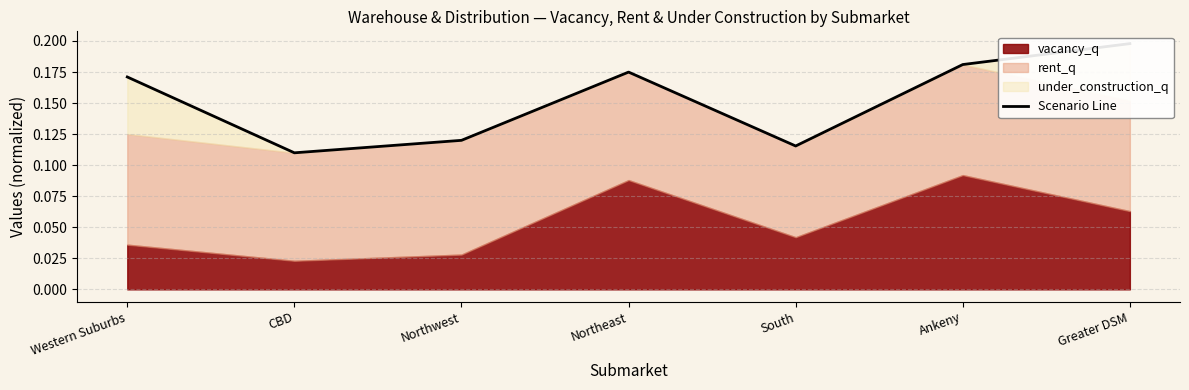

List the labels in order of value, smallest first.

CBD, South, Northwest, Western Suburbs, Northeast, Ankeny, Greater DSM